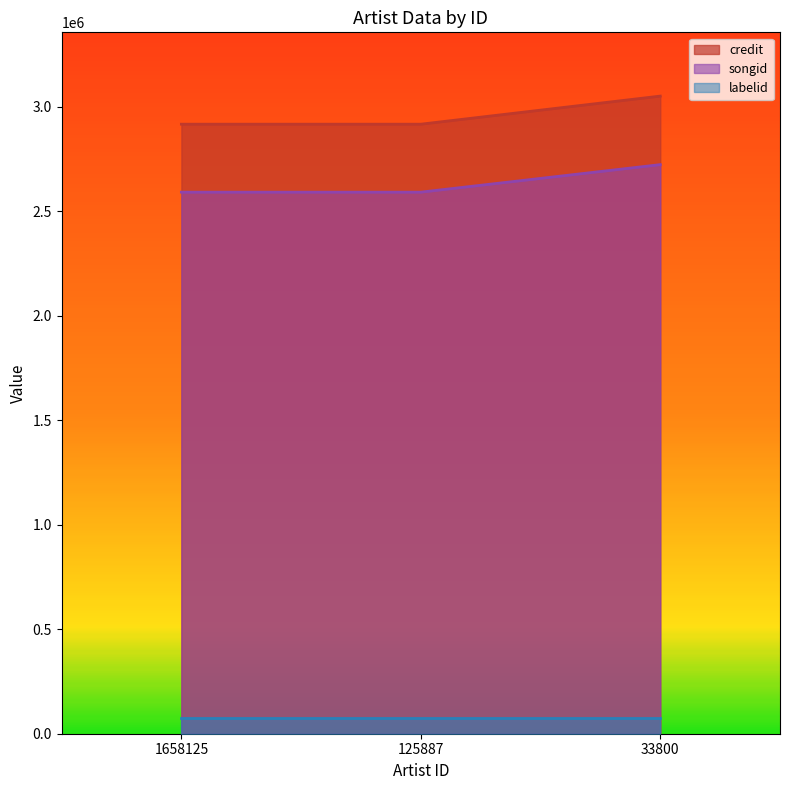

What is the sum of the songid values at 33800 and 125887?

5312838